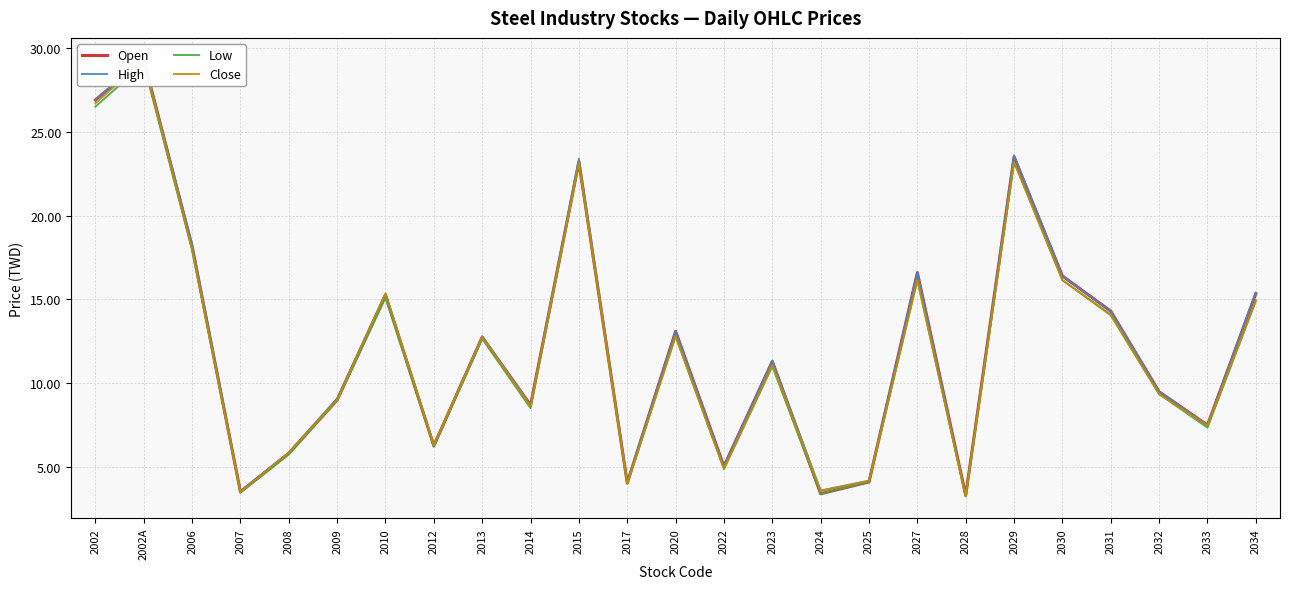

List the labels in order of Low value, smallest first.

2028, 2024, 2007, 2017, 2025, 2022, 2008, 2012, 2033, 2014, 2009, 2032, 2023, 2013, 2020, 2031, 2034, 2010, 2027, 2030, 2006, 2015, 2029, 2002, 2002A